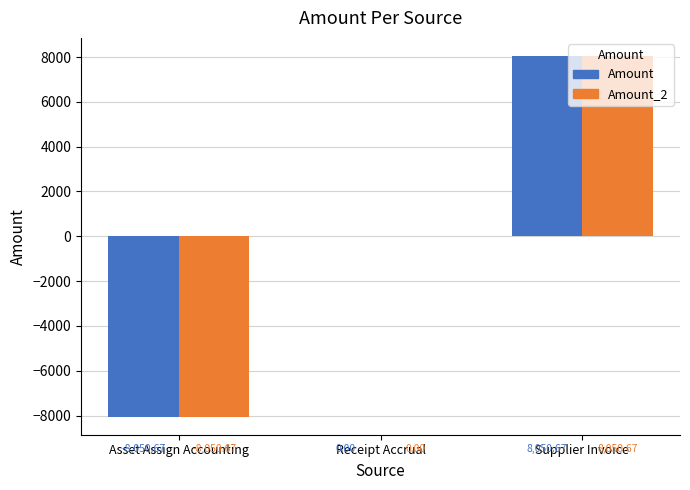

At which category is the sum across all series the highest?

Supplier Invoice